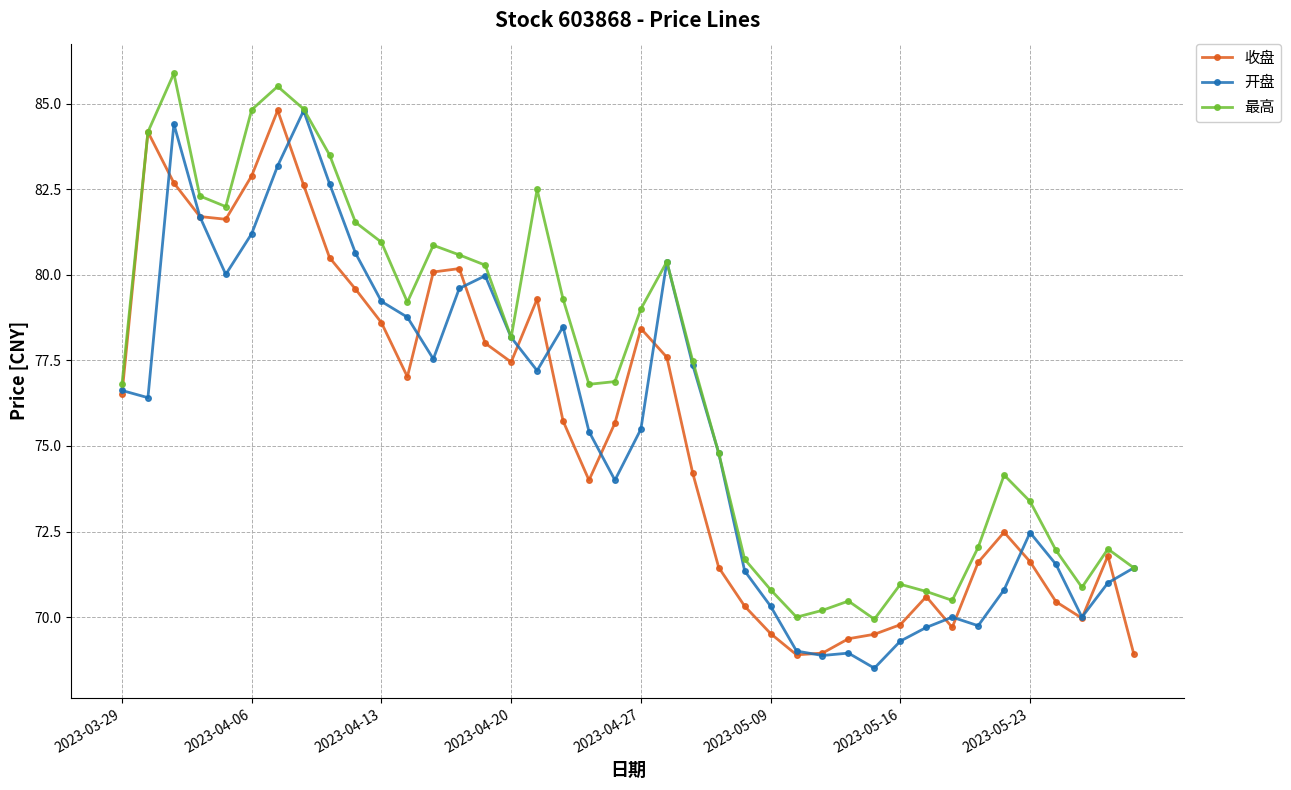

At how many categories does at least one series exceed 75?

23